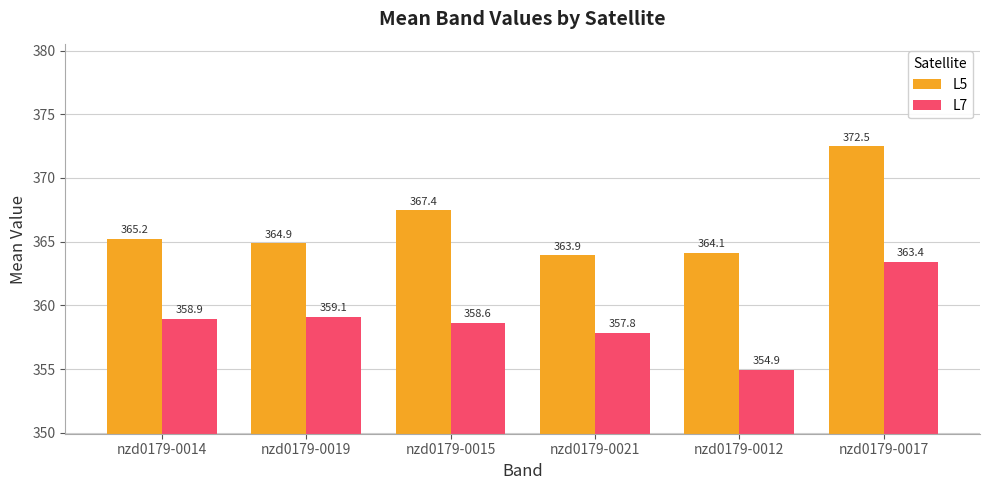

Which series changed the most between nzd0179-0015 and nzd0179-0017?

L5